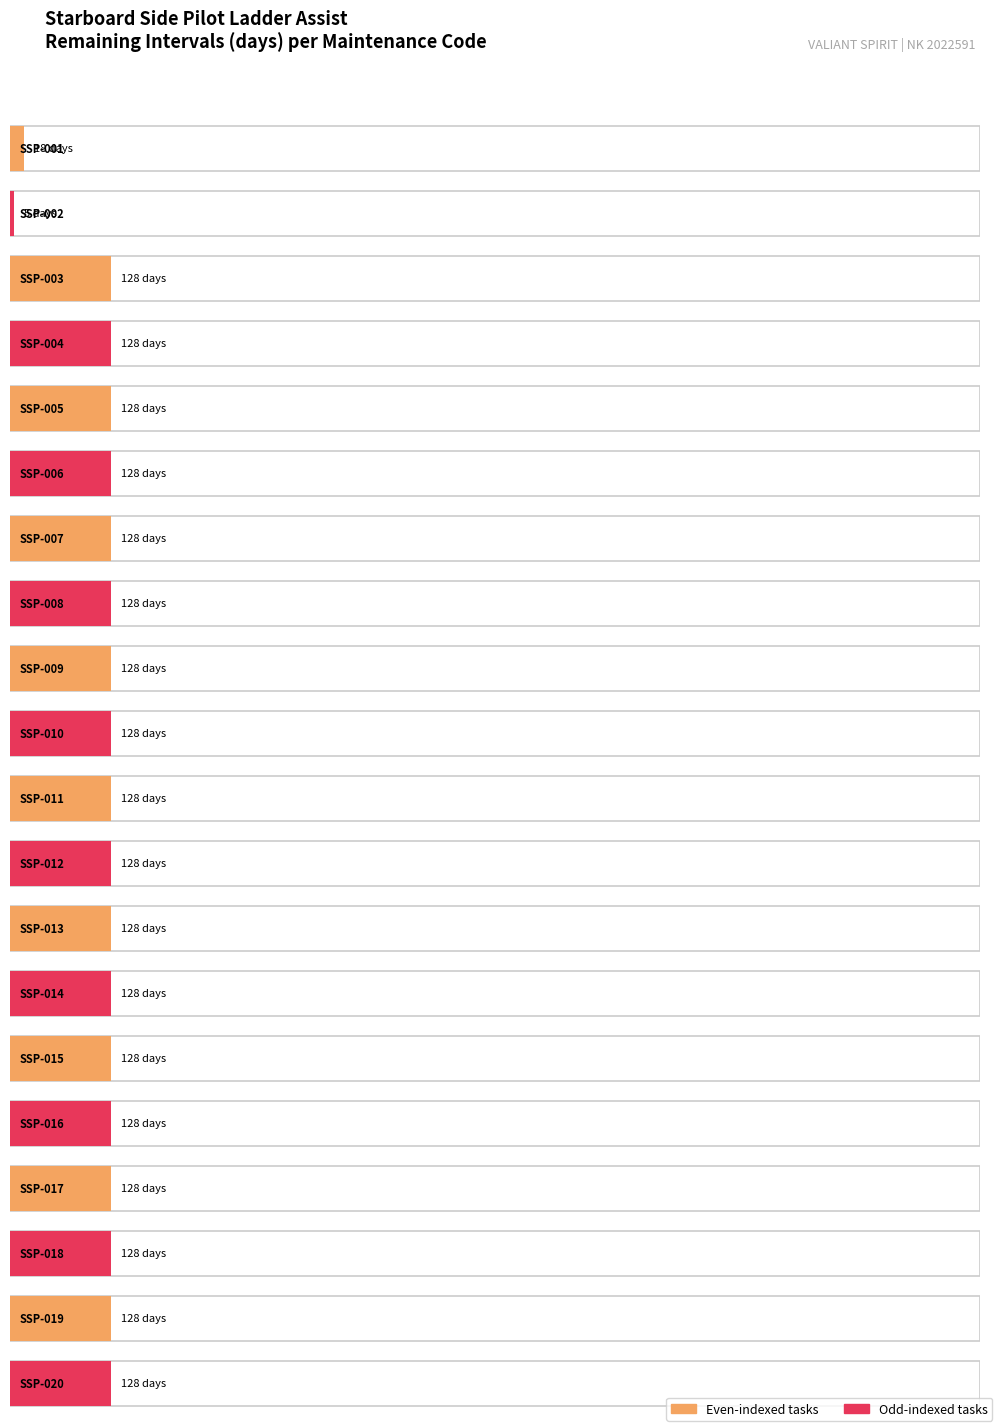

The value at SSP-014 is 167. True or false?

False